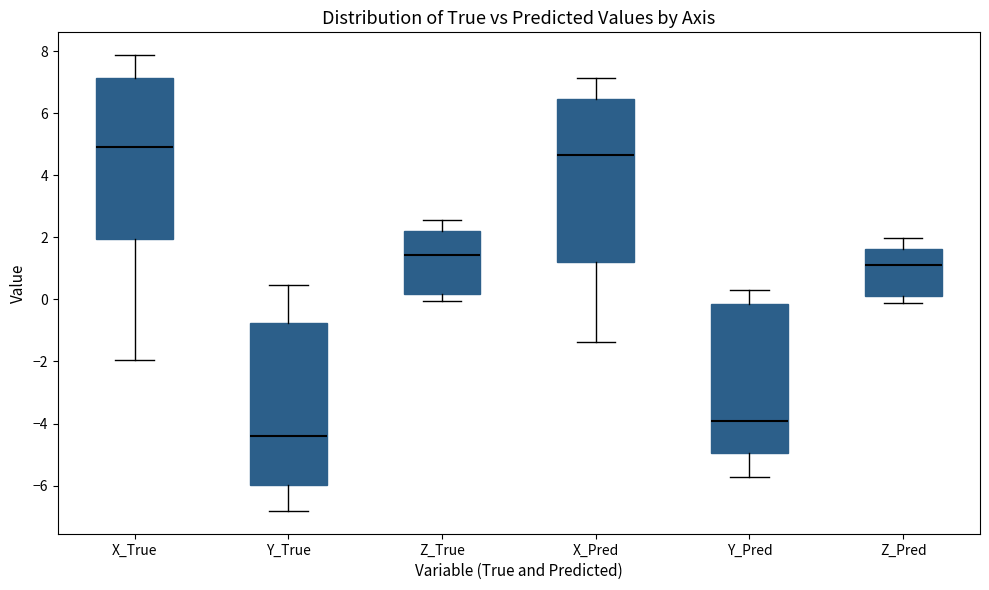

Reading left to right, read every box against the y-axis: the position of its median line, the range the box covers, and the ends of its whiskers. The values are not printed on the chart, so give them approximately, as read against the axis.

X_True: median 5.0, box 2.0 to 7.2, whiskers -2.0 to 7.8
Y_True: median -4.4, box -6.0 to -0.8, whiskers -6.8 to 0.4
Z_True: median 1.4, box 0.2 to 2.2, whiskers 0.0 to 2.6
X_Pred: median 4.6, box 1.2 to 6.4, whiskers -1.4 to 7.2
Y_Pred: median -4.0, box -5.0 to -0.2, whiskers -5.8 to 0.4
Z_Pred: median 1.2, box 0.2 to 1.6, whiskers -0.2 to 2.0